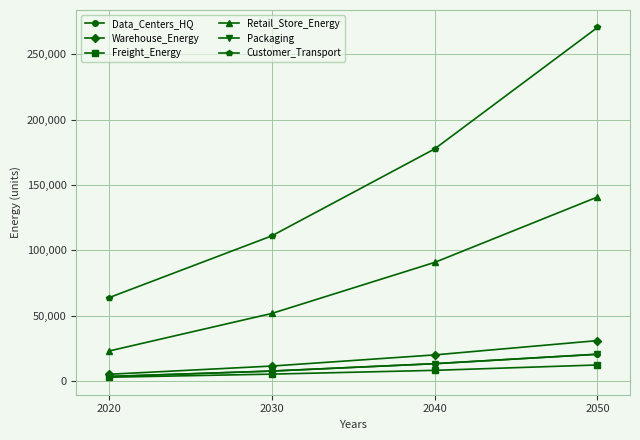

What is the difference between the highest and lowest values at 2040?

169526.7